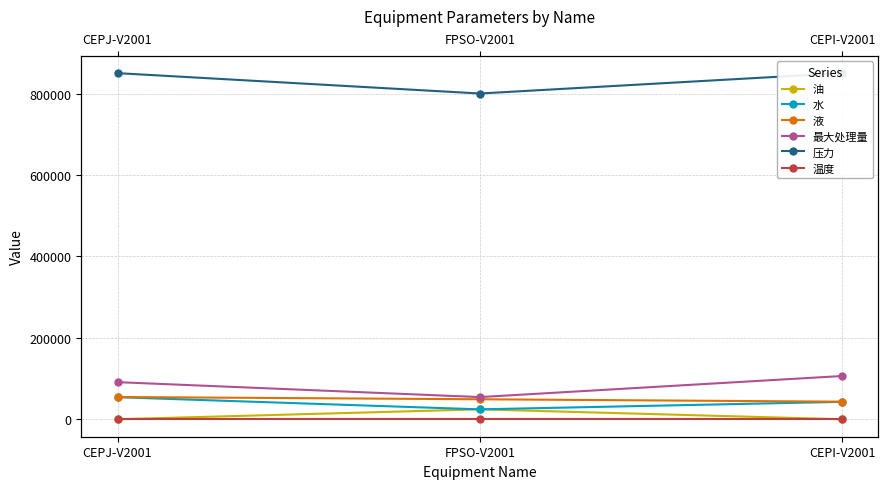

Which series has the largest total across all categories?

压力